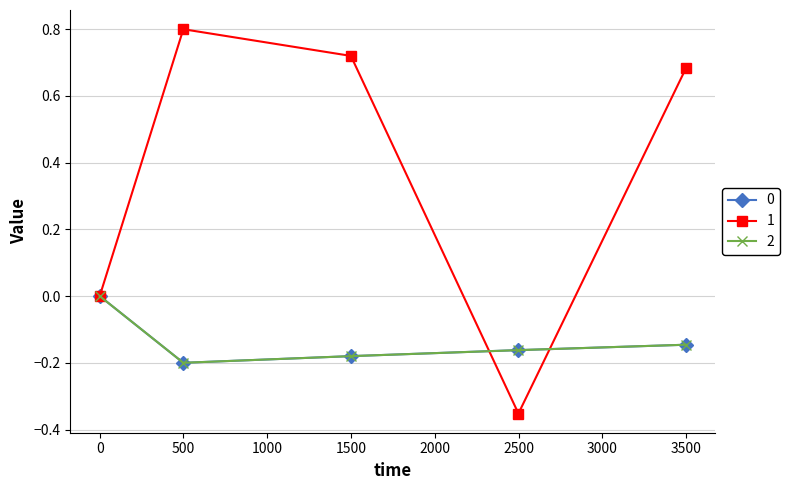

How many lines are shown in the chart?

3